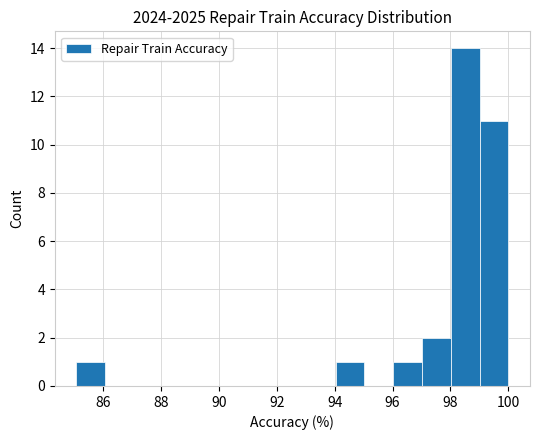

Over which range of the x-axis is the bar tallest?

98 to 99